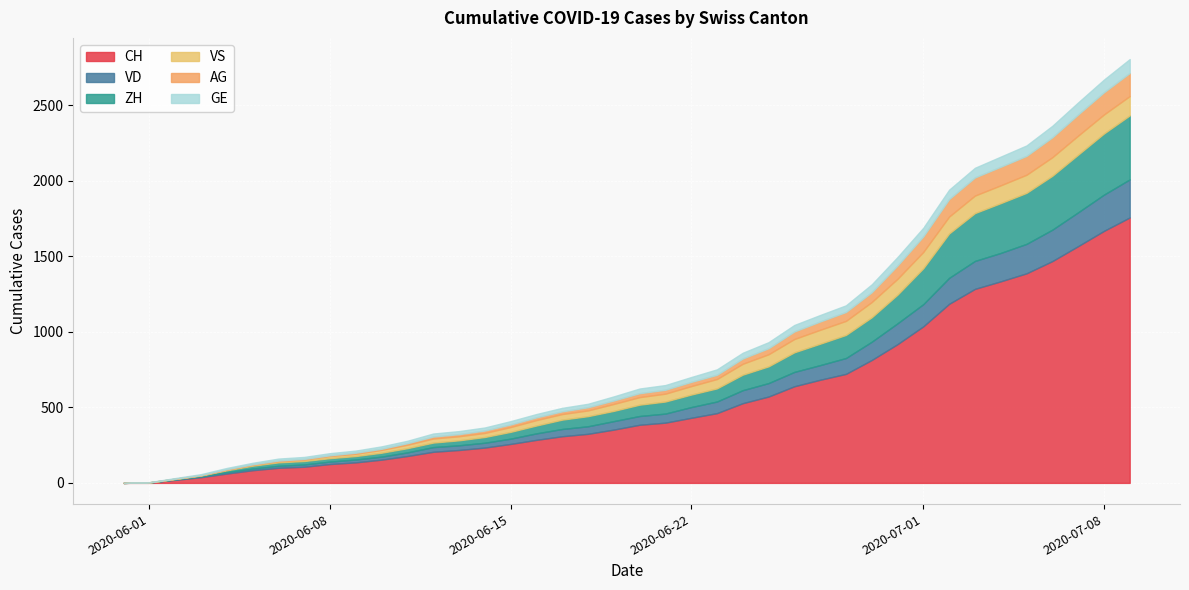

Reading left to right, what are all the values shown in this chart?

CH: 0	3	20	38	62	84	100	107	125	136	154	178	206	218	234	258	285	309	325	353	385	399	431	462	528	572	640	683	722	814	919	1037	1186	1285	1335	1388	1469	1568	1669	1758
VD: 0	0	4	6	9	11	13	15	16	19	20	24	31	31	32	35	43	48	50	56	58	60	71	77	86	89	95	97	105	121	138	147	172	185	188	195	208	224	240	252
ZH: 0	0	2	5	13	19	23	23	23	23	26	28	30	33	38	45	52	62	67	68	75	80	83	87	103	111	130	142	153	162	190	238	294	317	330	338	357	382	405	424
VS: 0	1	2	2	4	6	7	9	14	15	19	23	27	27	27	32	36	37	38	46	50	52	56	62	72	80	88	92	93	101	105	108	112	116	118	120	123	126	126	128
AG: 0	0	0	1	3	3	5	5	5	7	7	10	13	14	16	17	18	18	21	23	26	26	28	28	35	40	50	55	59	65	88	103	116	120	123	125	132	140	147	153
GE: 0	1	4	6	8	10	13	13	14	14	16	16	20	20	20	22	22	23	23	27	31	31	32	36	38	40	43	43	44	52	56	57	62	64	67	69	76	80	84	92